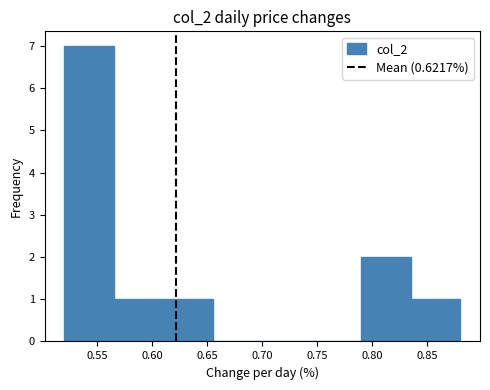

What is the height of the bar covering 0.835 to 0.880 on the x-axis? The values are not printed on the chart, so give them approximately, as read against the axis.

1